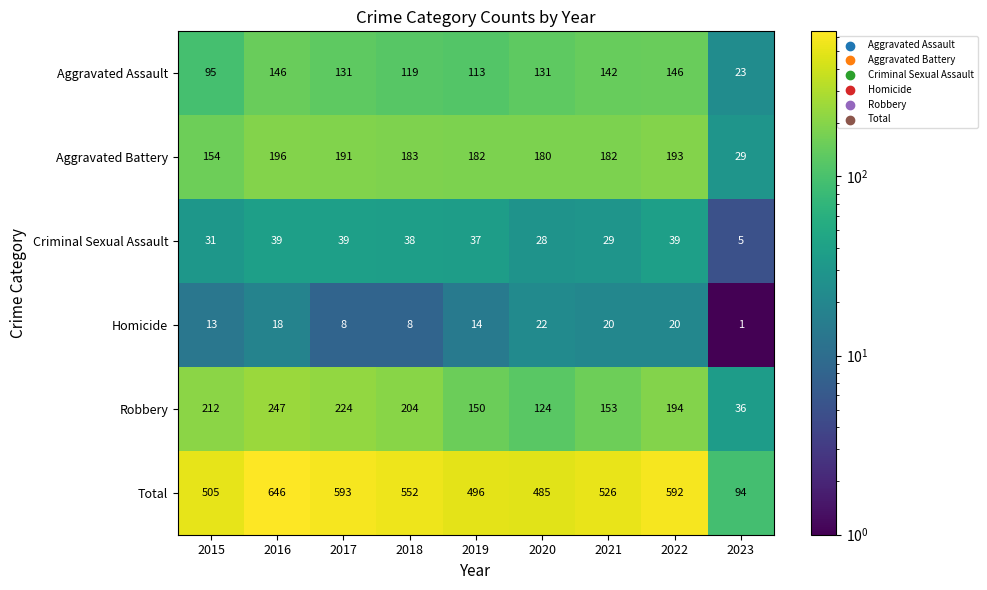

What is the difference between the Aggravated Battery values at 2021 and 2017?

9